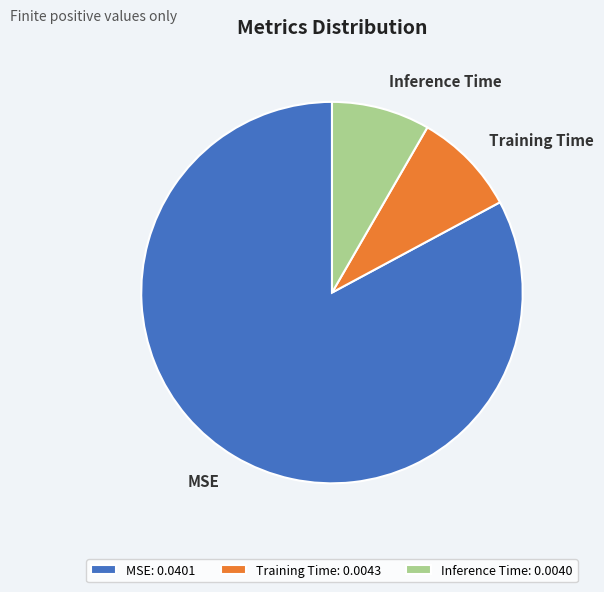

Which has a higher value, MSE or Inference Time?

MSE